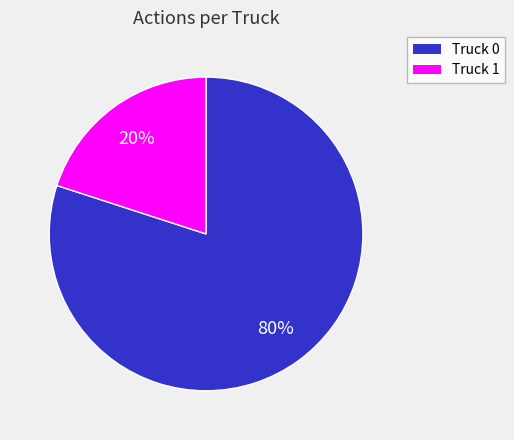

What percentage is the Truck 1 slice, to the nearest percent?

20%